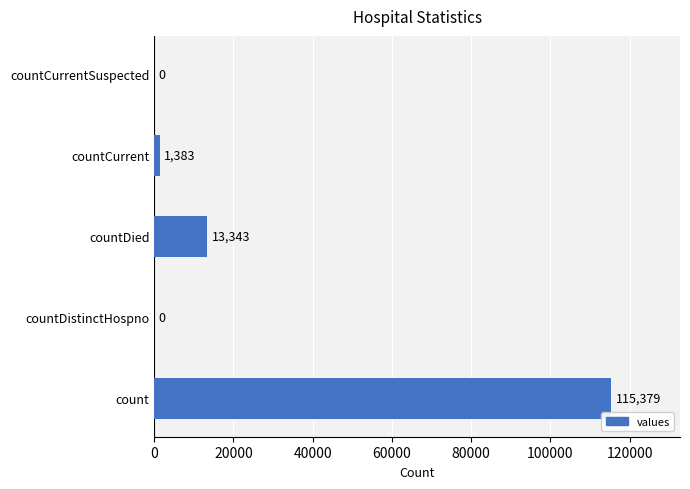

Are the bars horizontal?

Yes